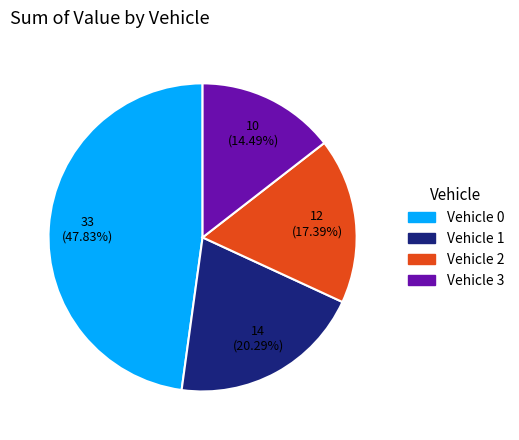

Which category has the biggest portion of the pie?

Vehicle 0